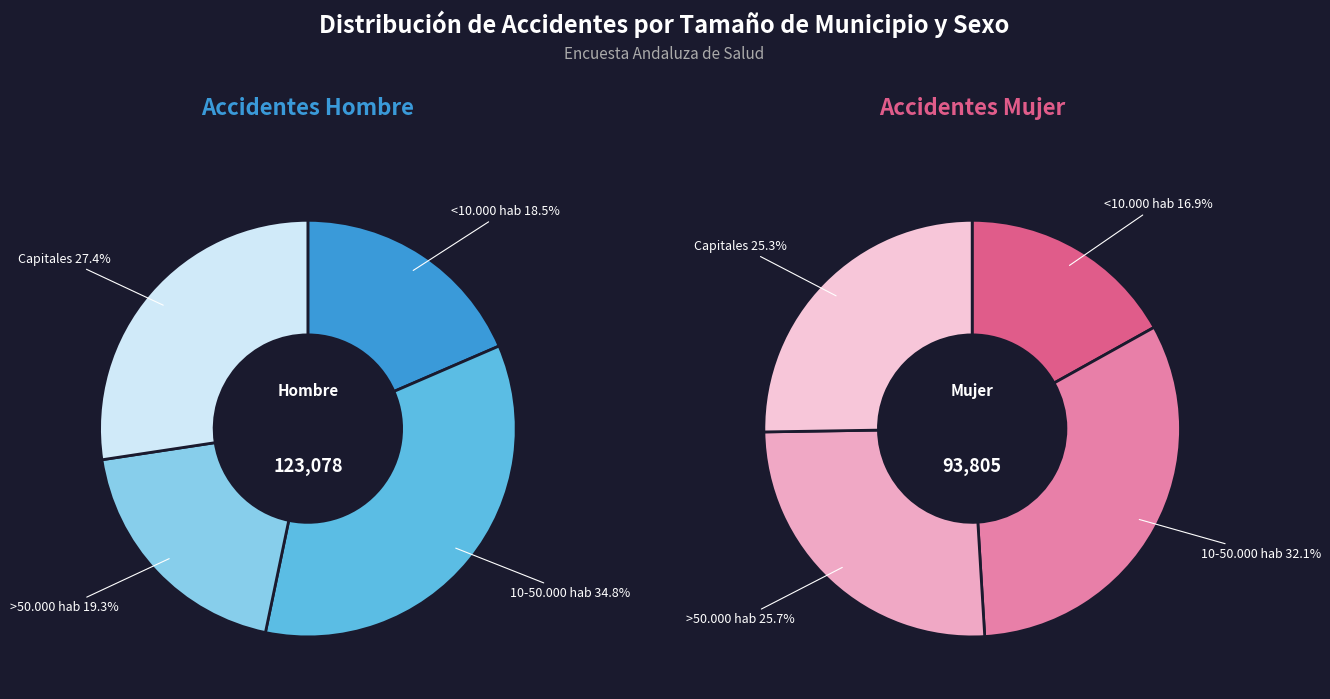

Does Total represent more than half of the total?

No